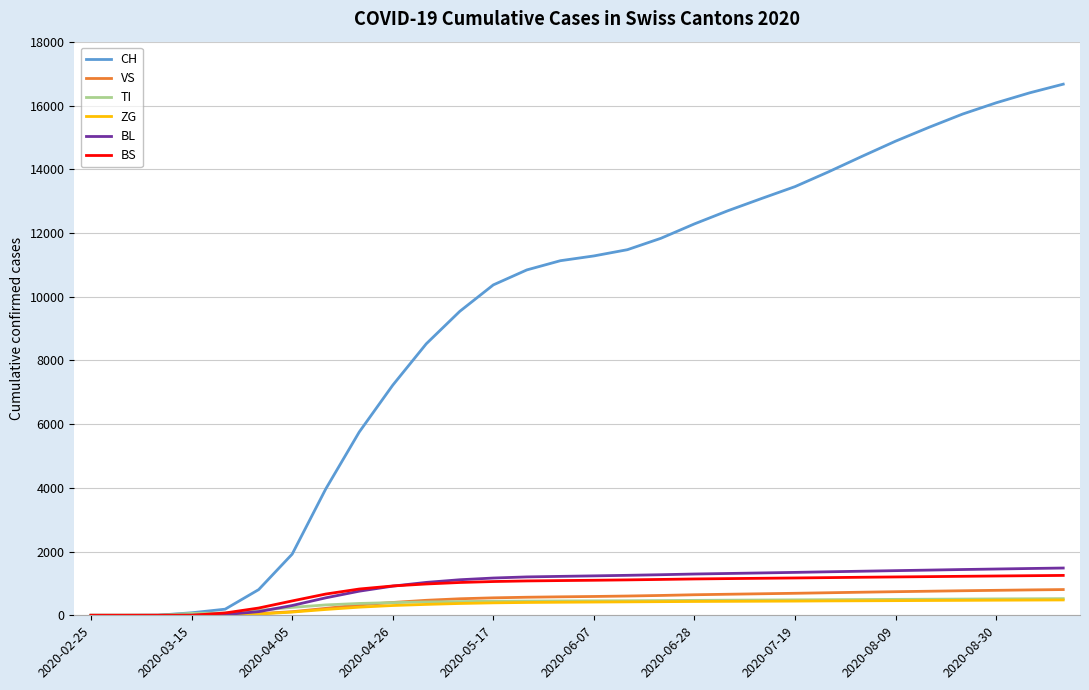

Which series has the largest total across all categories?

CH